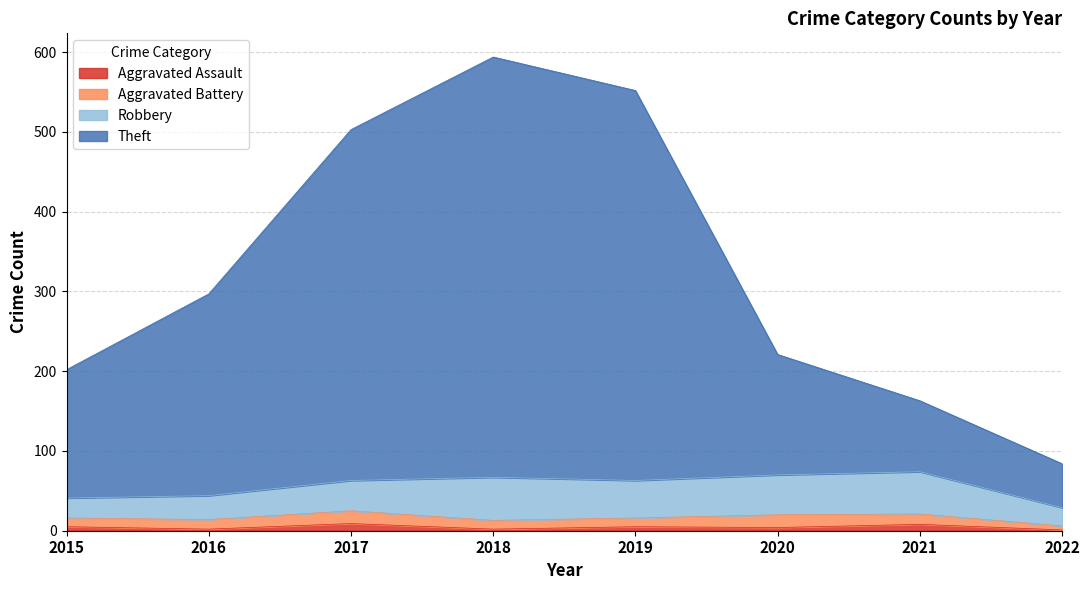

What is the value of the Aggravated Assault point at the 6th from the left?

4